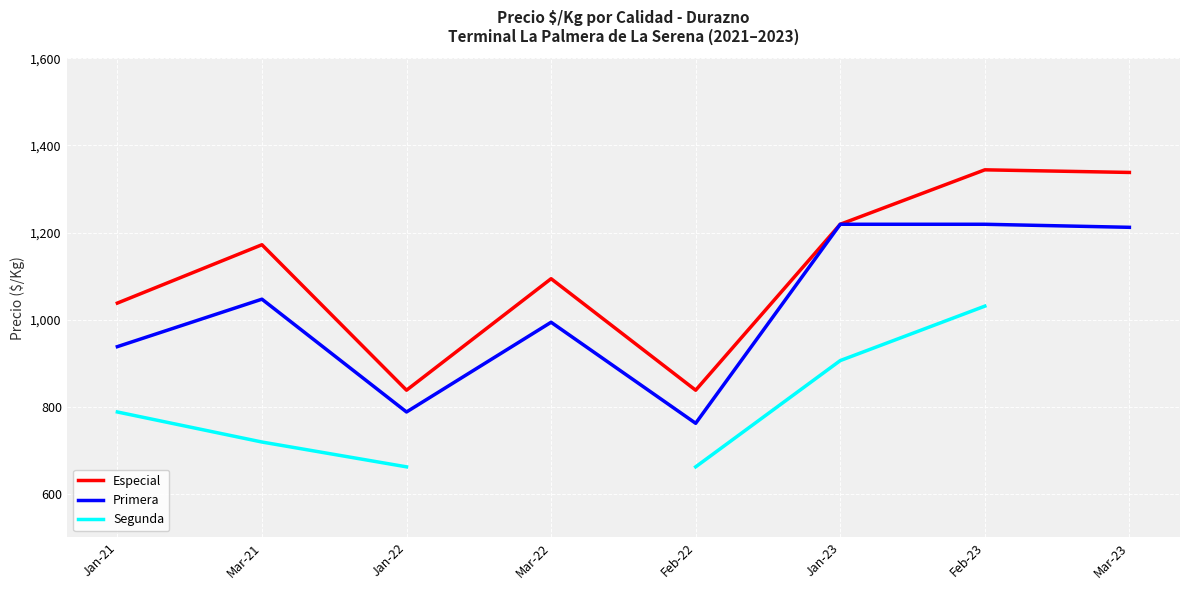

What is the sum of all Especial values?

8881